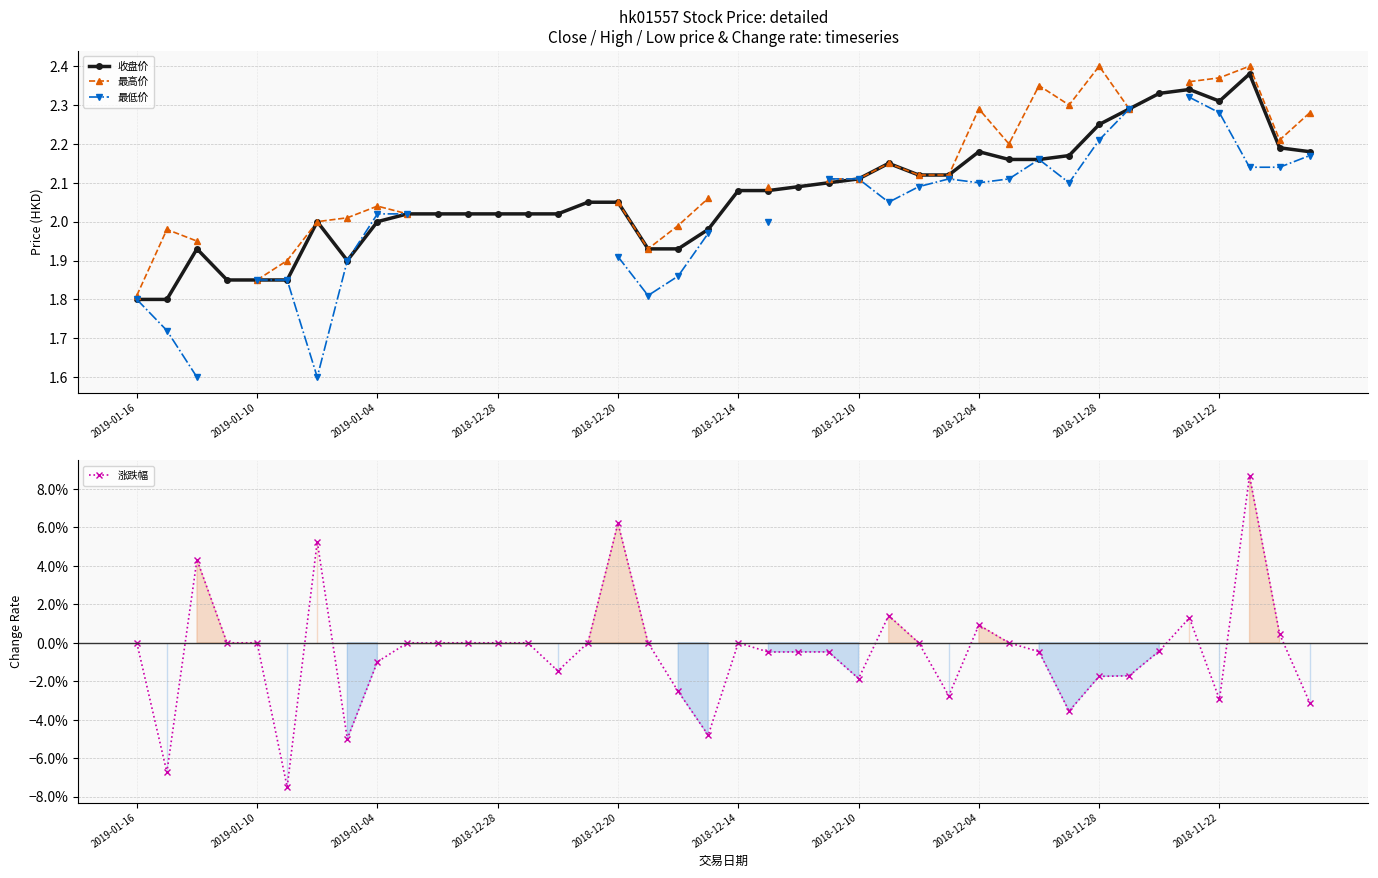

At which category does the chart reach its peak across all series?

2018-11-28